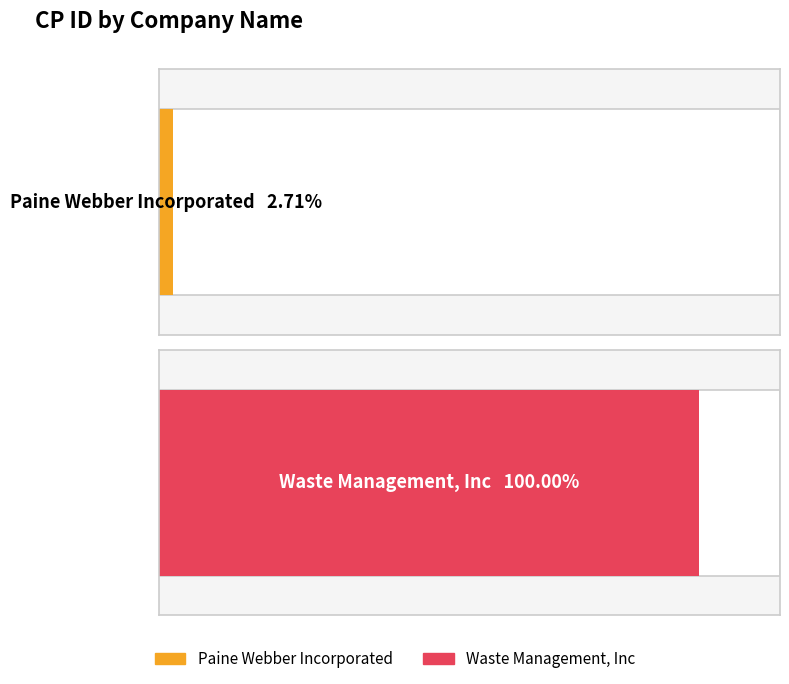

What is the sum of the values at Waste Management, Inc and Paine Webber Incorporated?

57508